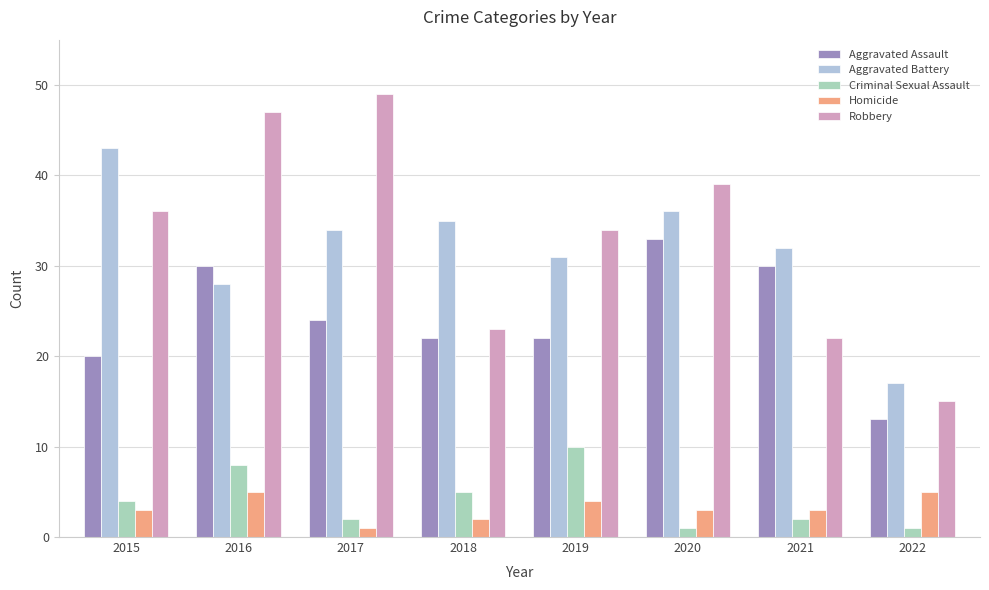

Is it true that Aggravated Battery equals 35 at 2018?

True